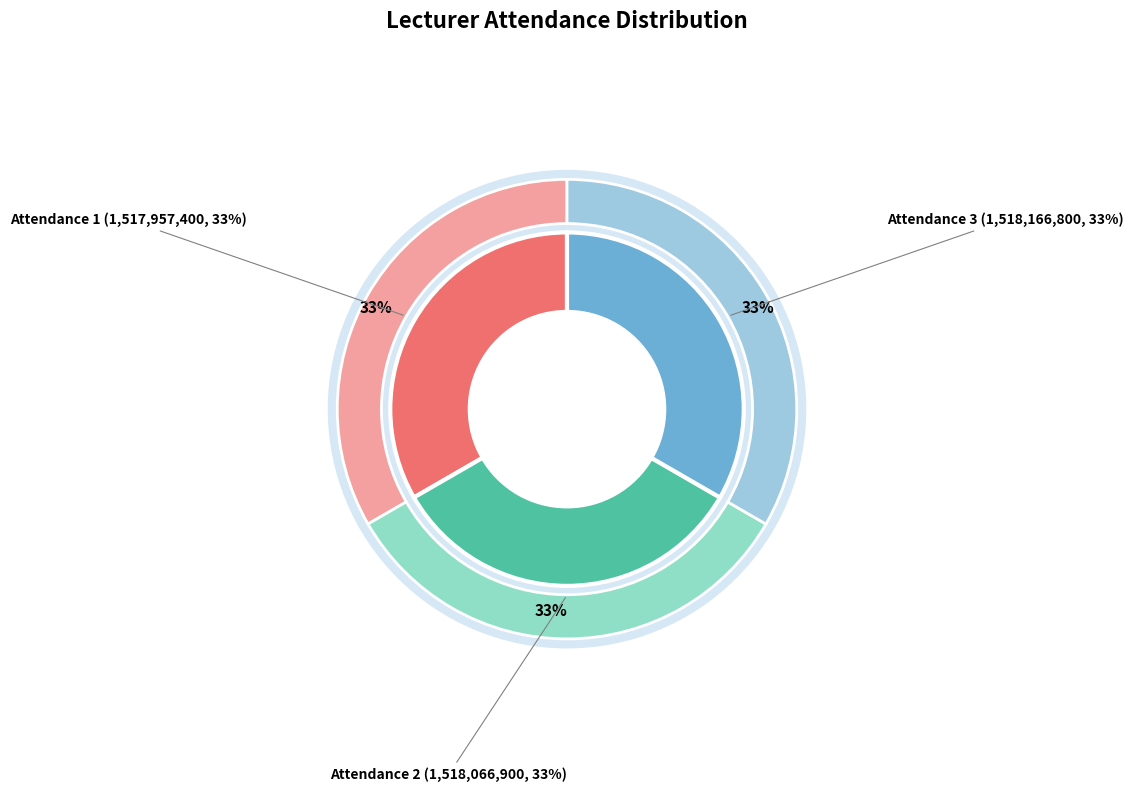

Is there a majority slice in this chart?

No